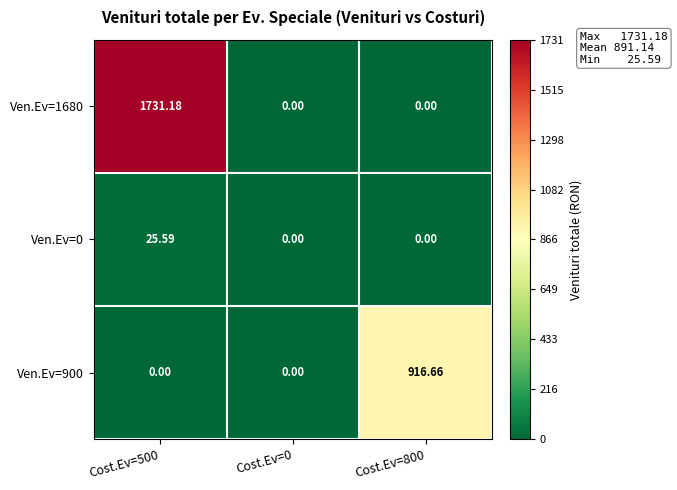

List the series in order of their peak value, lowest first.

Ven.Ev=0, Ven.Ev=900, Ven.Ev=1680